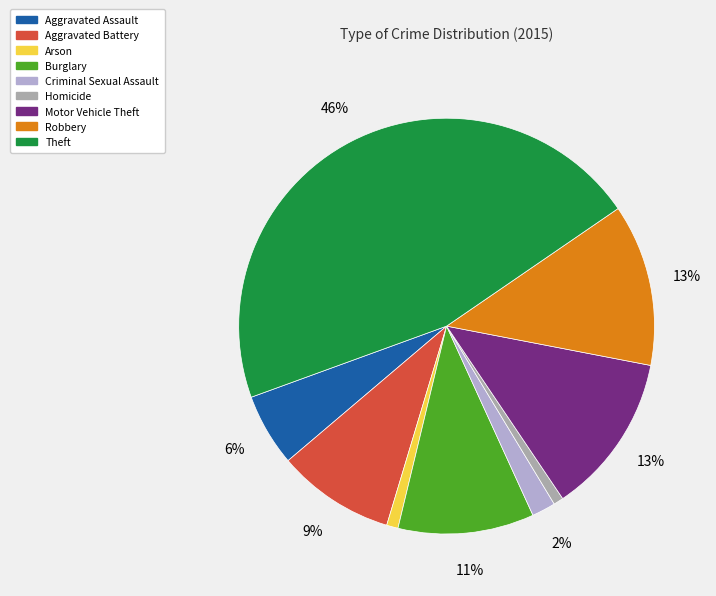

How many segments does this pie chart have?

9